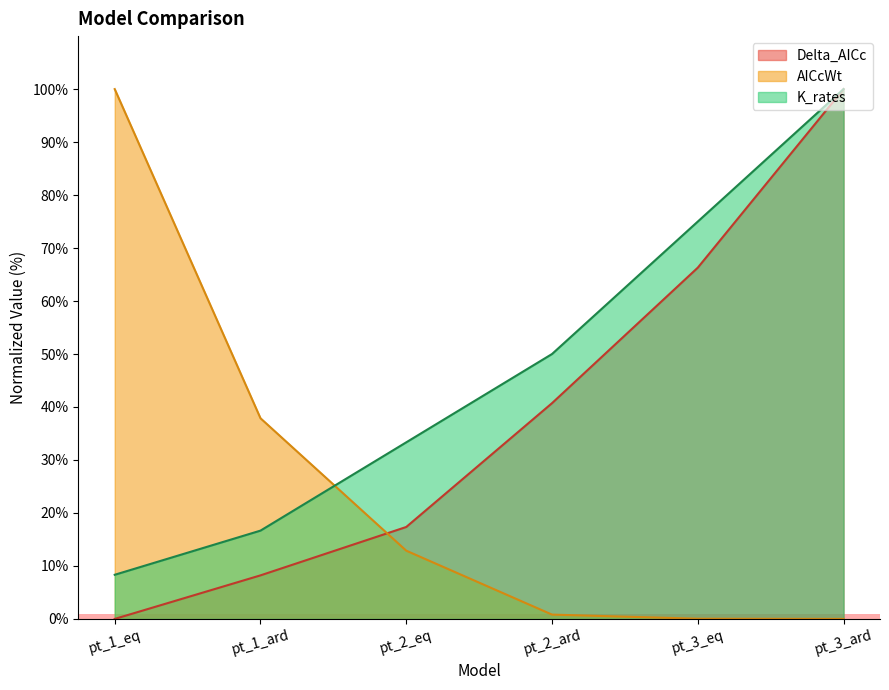

What are all the series names shown in the legend?

Delta_AICc, AICcWt, K_rates